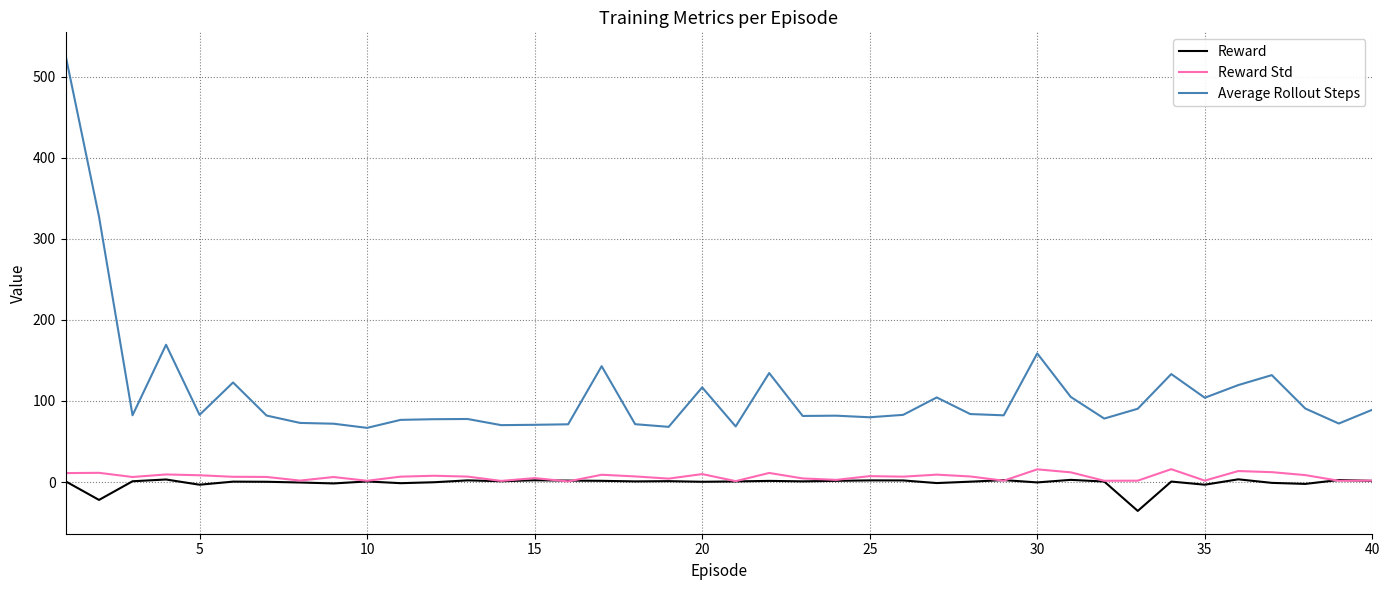

Which series has the widest spread of values?

Average Rollout Steps